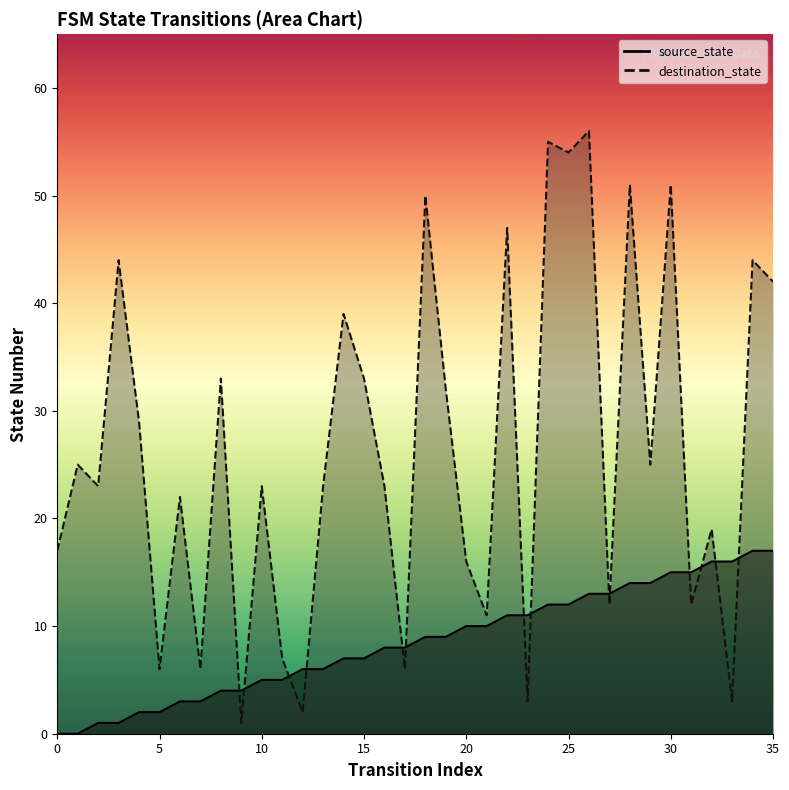

Reading right to left, list all the values displayed in this chart.

source_state: 35=17	34=17	33=16	32=16	31=15	30=15	29=14	28=14	27=13	26=13	25=12	24=12	23=11	22=11	21=10	20=10	19=9	18=9	17=8	16=8	15=7	14=7	13=6	12=6	11=5	10=5	9=4	8=4	7=3	6=3	5=2	4=2	3=1	2=1	1=0	0=0
destination_state: 35=42	34=44	33=3	32=19	31=12	30=51	29=25	28=51	27=12	26=56	25=54	24=55	23=3	22=47	21=11	20=16	19=32	18=50	17=6	16=23	15=33	14=39	13=23	12=2	11=7	10=23	9=1	8=33	7=6	6=22	5=6	4=29	3=44	2=23	1=25	0=17